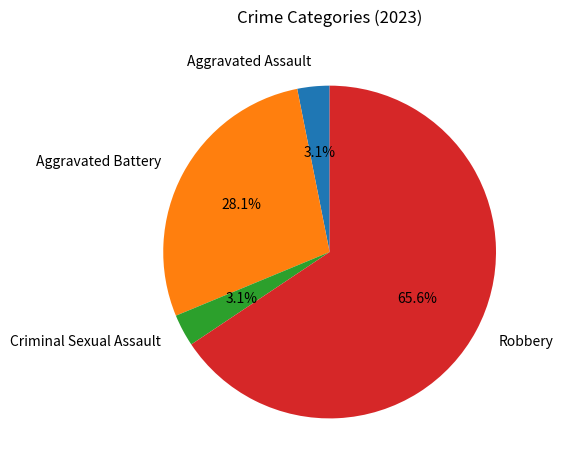

How much of the chart is everything except Aggravated Battery?

71.9%